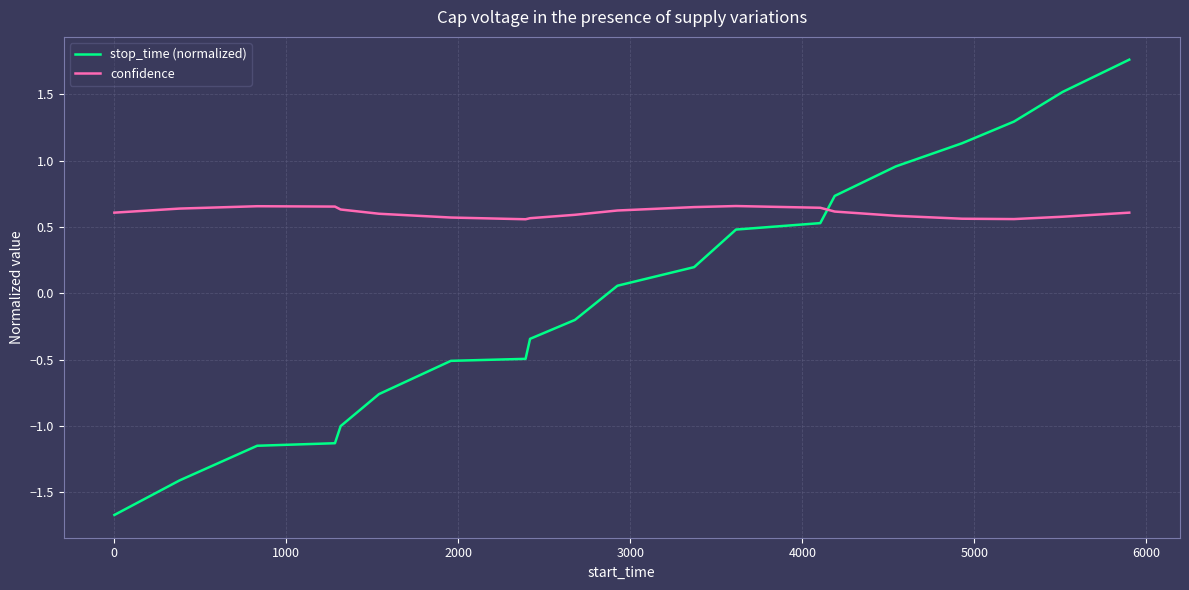

At how many categories does at least one series exceed 0?

20